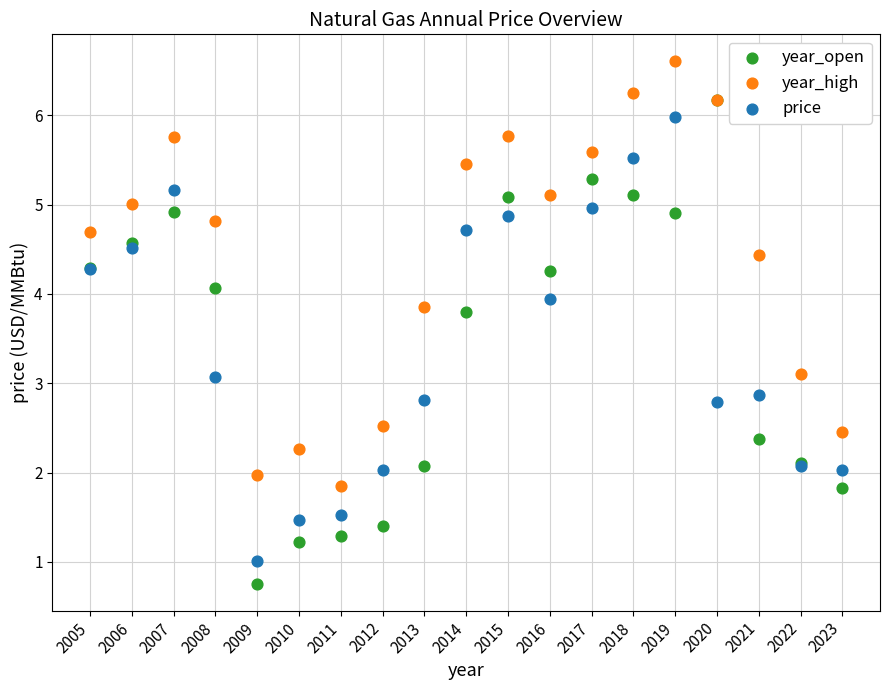

What are all the series names shown in the legend?

year_open, year_high, price